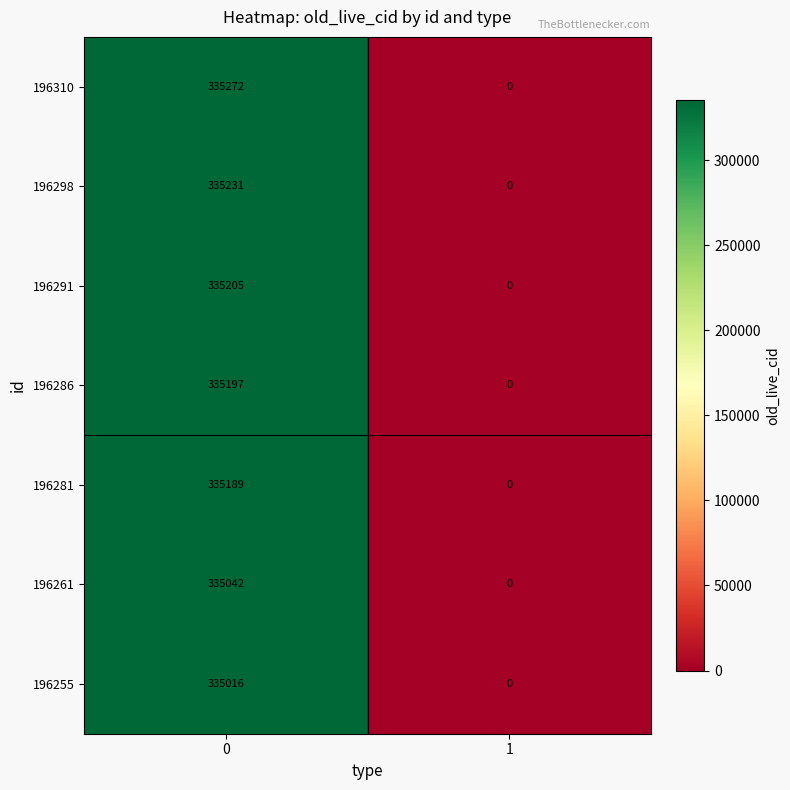

The value of 196286 at 0 is 335197. True or false?

True